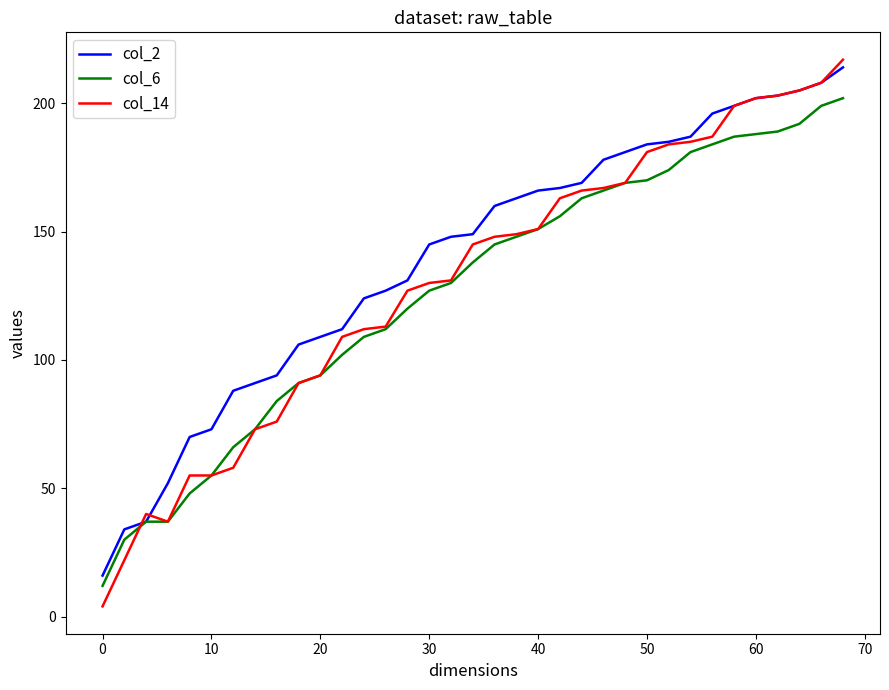

What are all the series names shown in the legend?

col_2, col_6, col_14